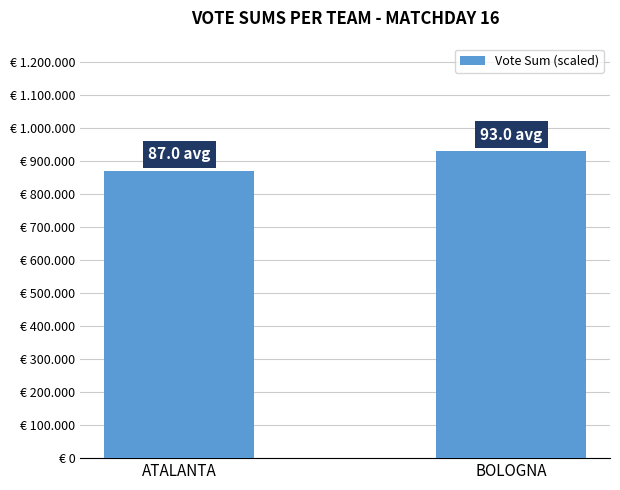

What is the change in value from ATALANTA to BOLOGNA?

+60000